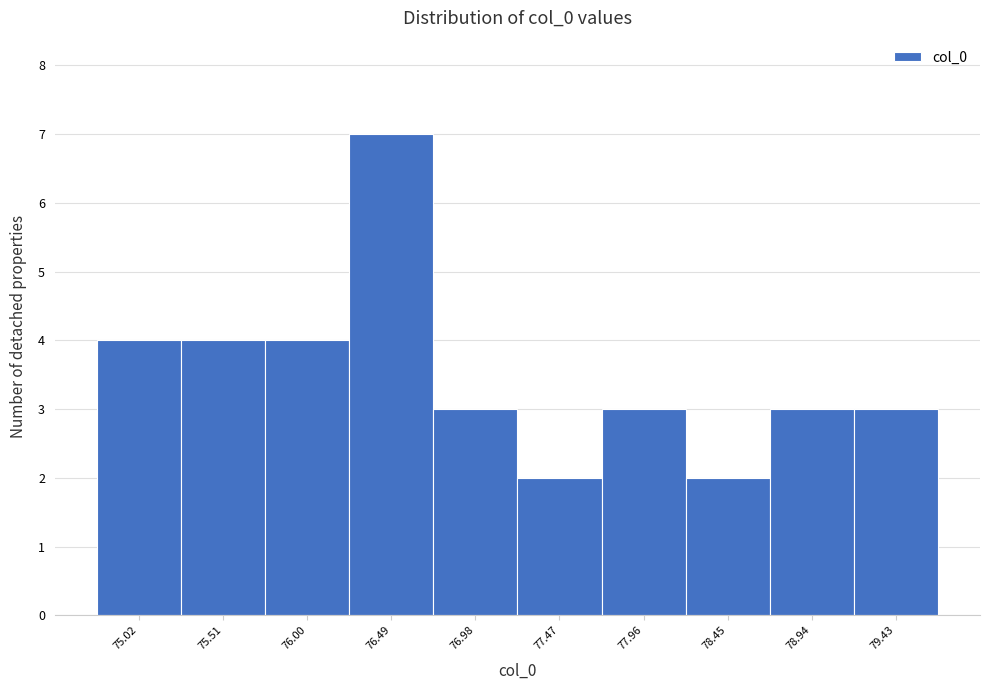

Reading right to left, list all the values displayed in this chart.

79.43=3	78.94=3	78.45=2	77.96=3	77.47=2	76.98=3	76.49=7	76.00=4	75.51=4	75.02=4